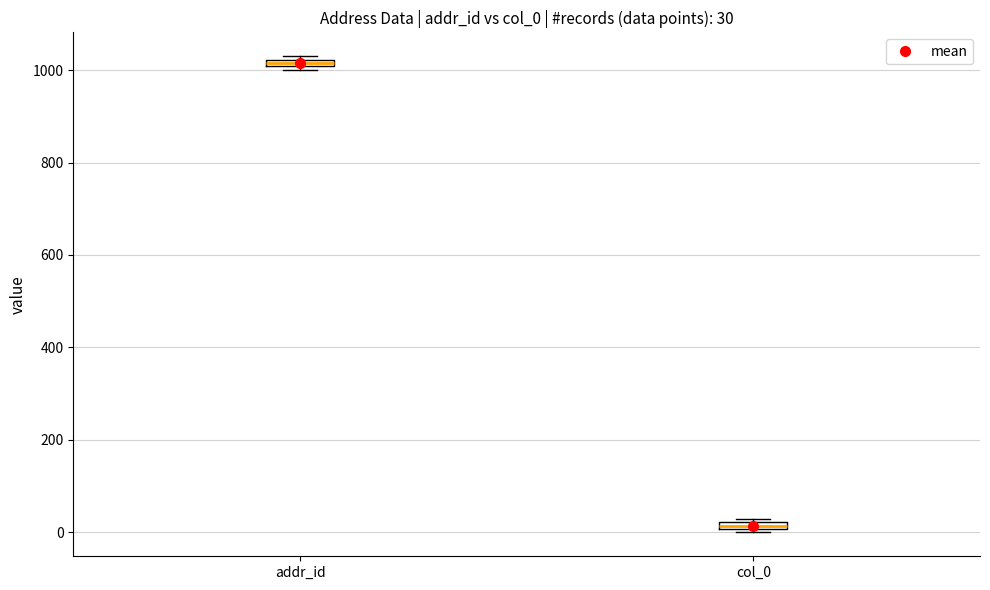

Which box has the highest median line?

addr_id